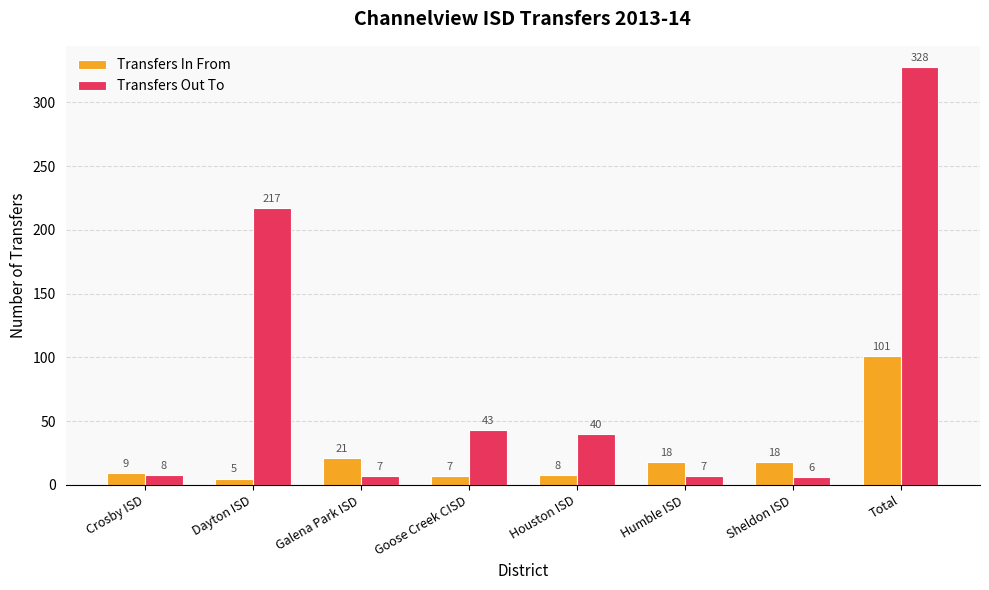

Rank the series by their maximum value, from highest to lowest.

Transfers Out To, Transfers In From